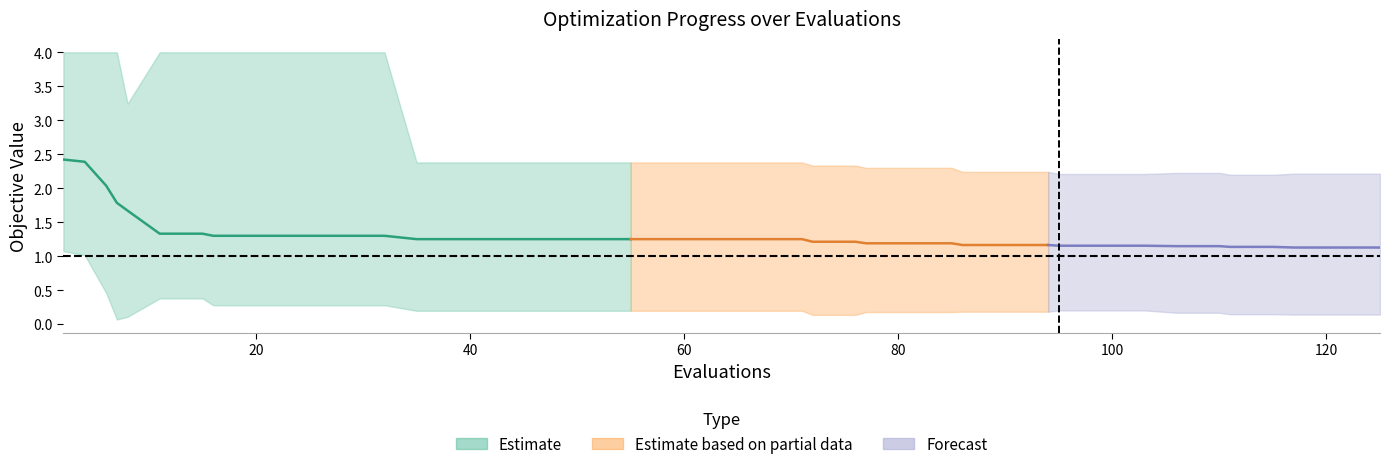

What is the value of the mean point at the 14th from the left?

1.2